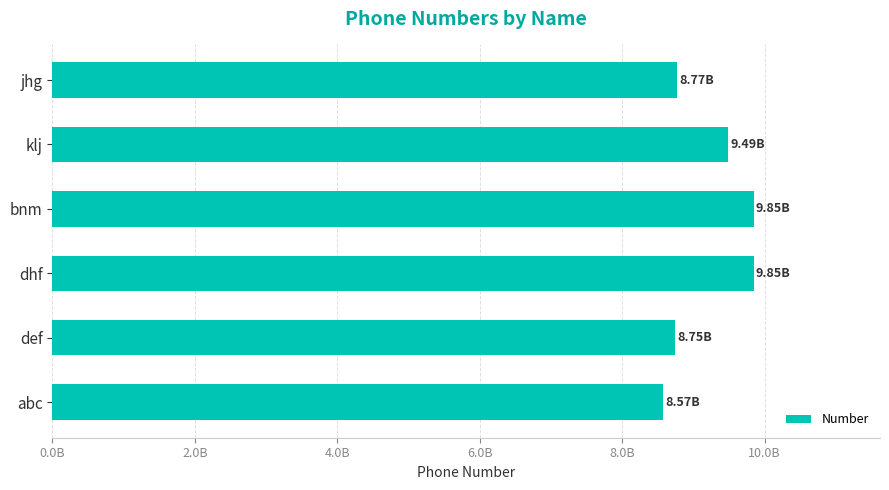

How many data points are less than 9485398389?

3